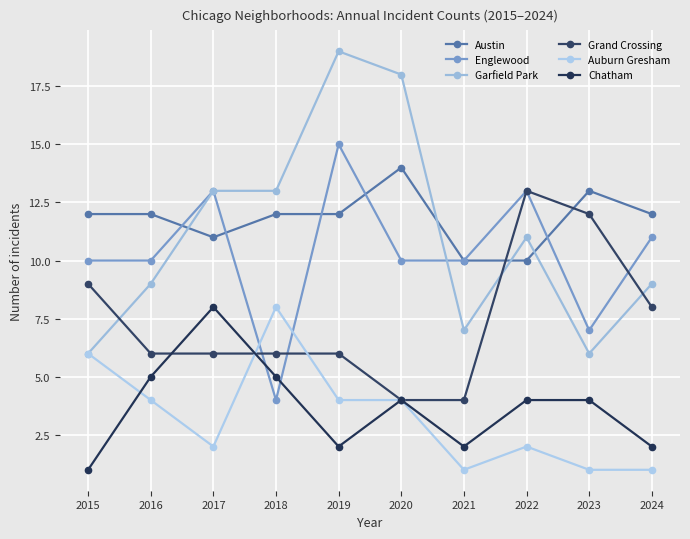

Where do Grand Crossing and Auburn Gresham first cross each other?

2017 and 2018